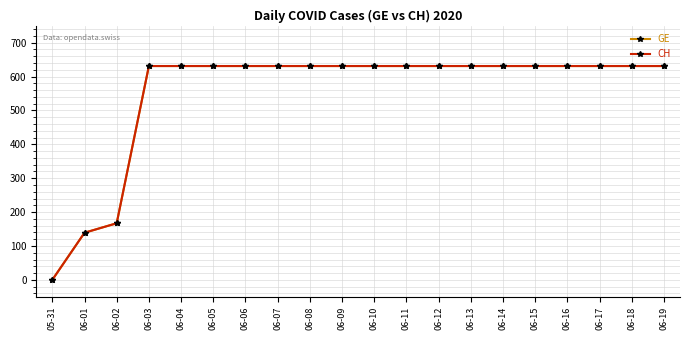

Between 06-15 and 06-13, which is larger?

06-15